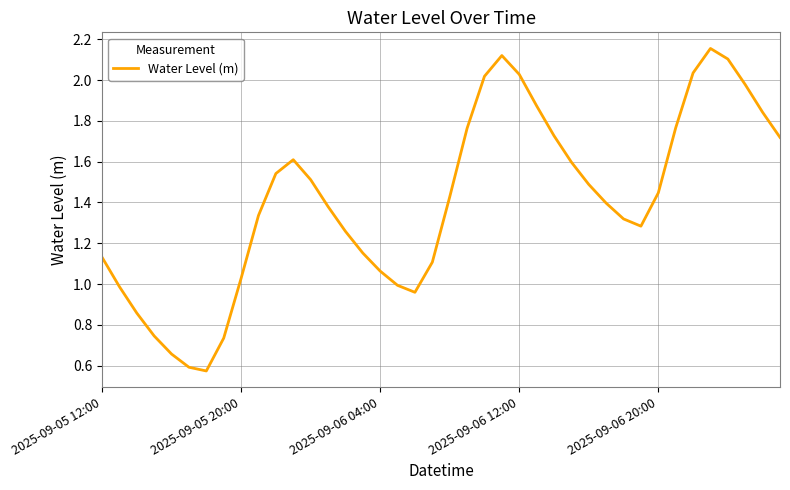

What is the difference between the maximum and minimum values?

1.6